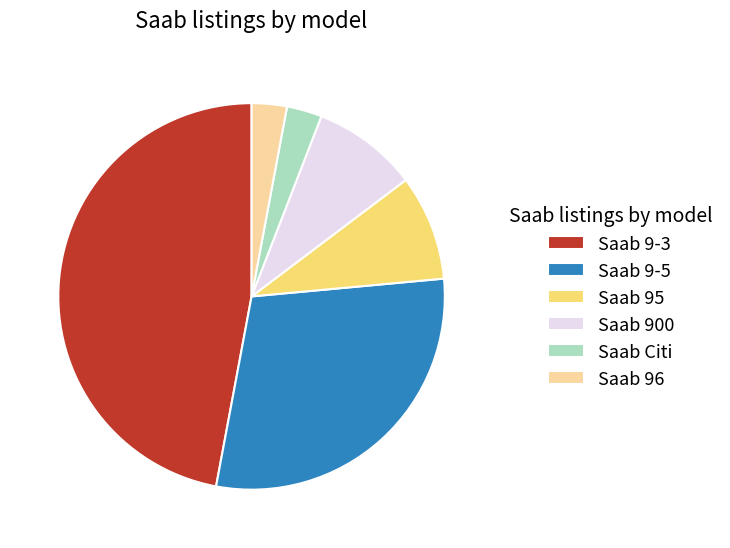

Does Saab 96 account for over 50% of the chart?

No